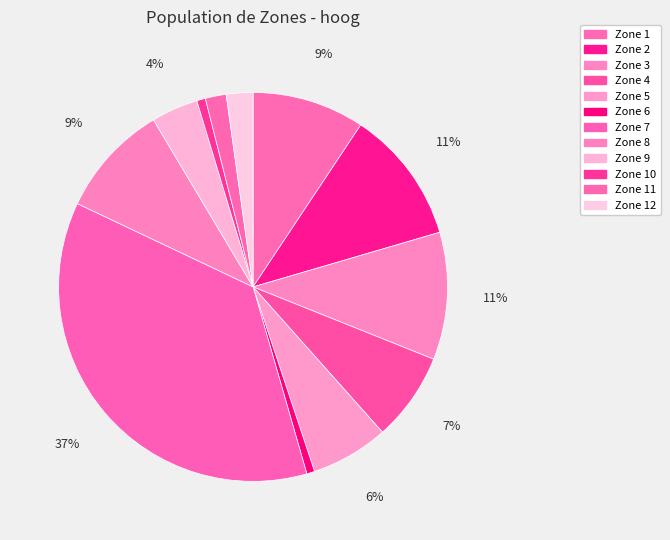

Rank the categories by value from lowest to highest.

Zone 6, Zone 10, Zone 11, Zone 12, Zone 9, Zone 5, Zone 4, Zone 1, Zone 8, Zone 3, Zone 2, Zone 7